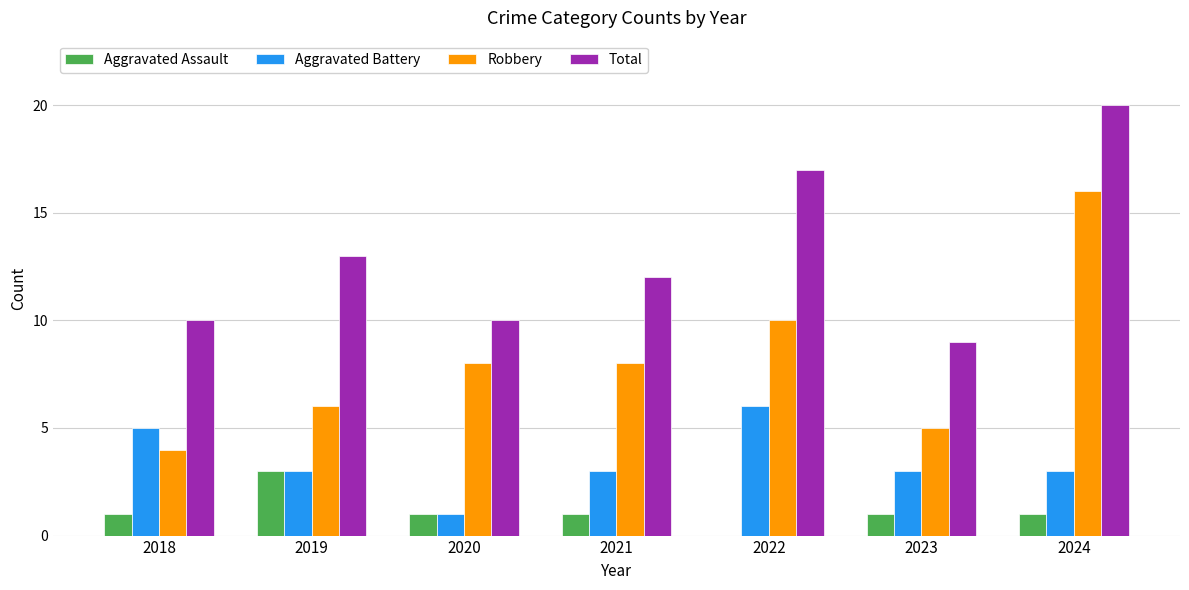

What is the average value of the Robbery series?

8